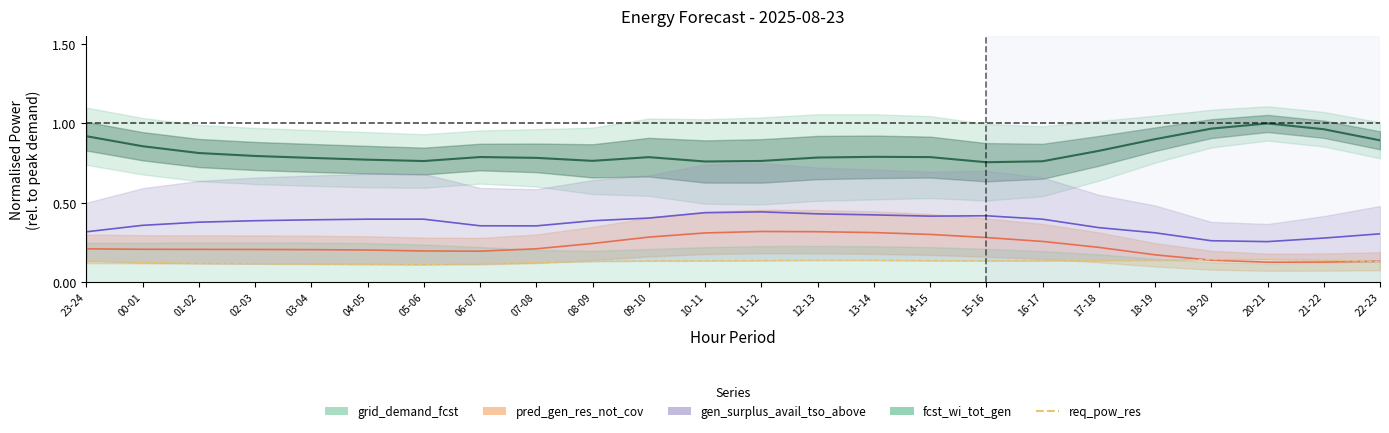

What is the value of the 21st point from the left?

0.1